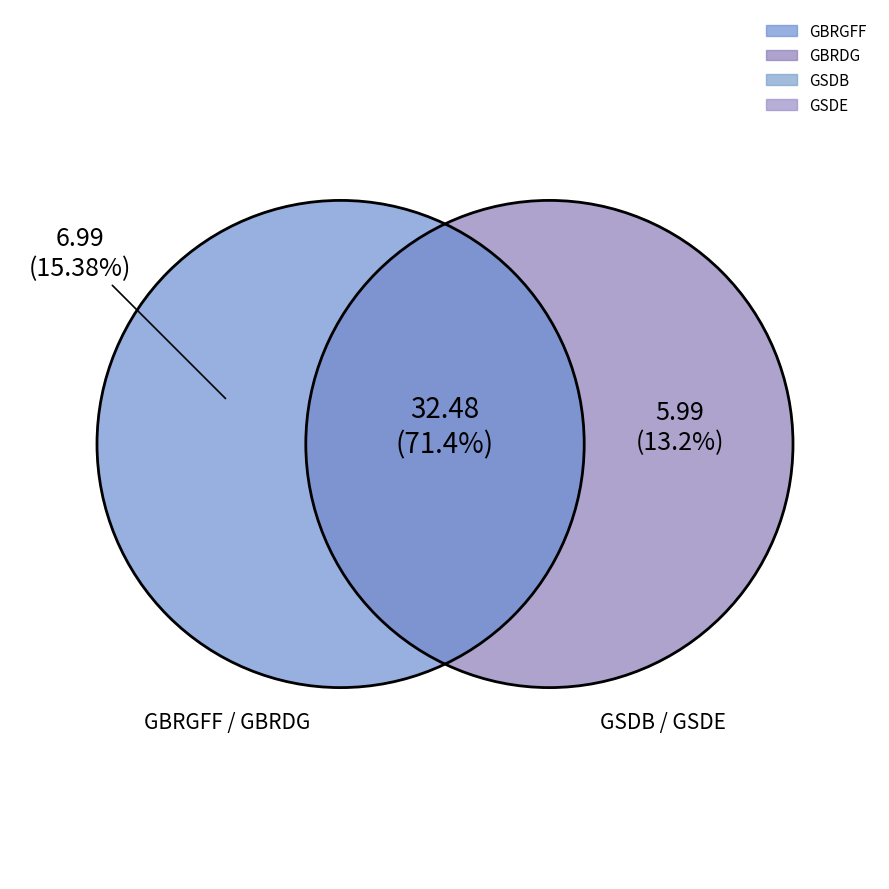

The GBRDG slice represents 66% of the pie. True or false?

True